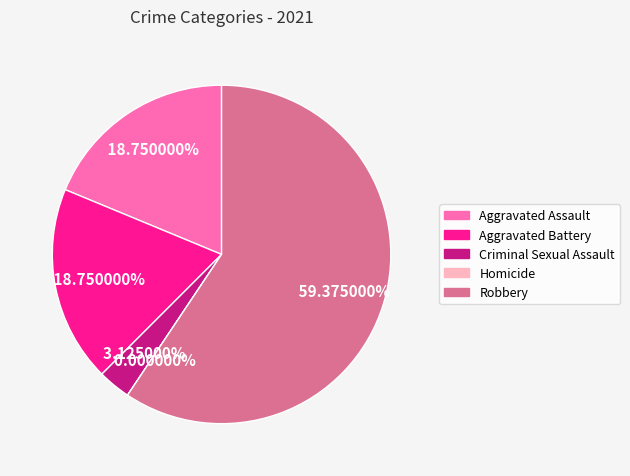

To the nearest percent, what portion does Aggravated Assault represent?

19%